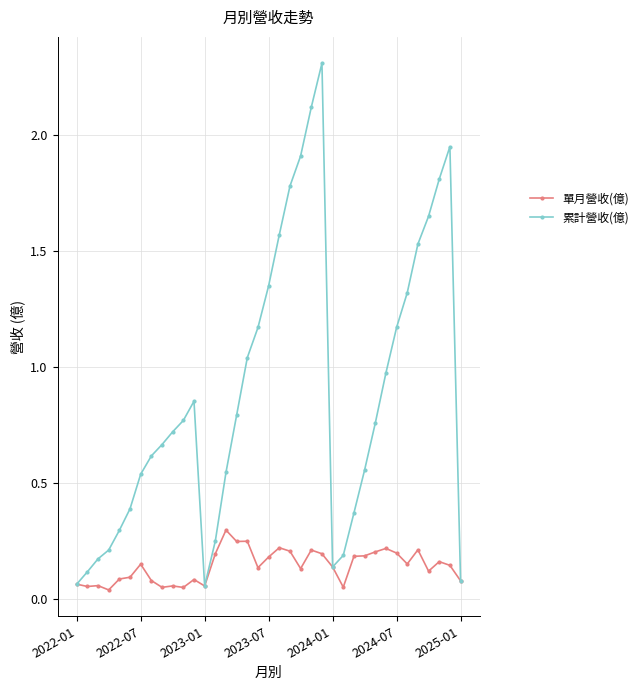

Which series has the largest total across all categories?

累計營收(億)